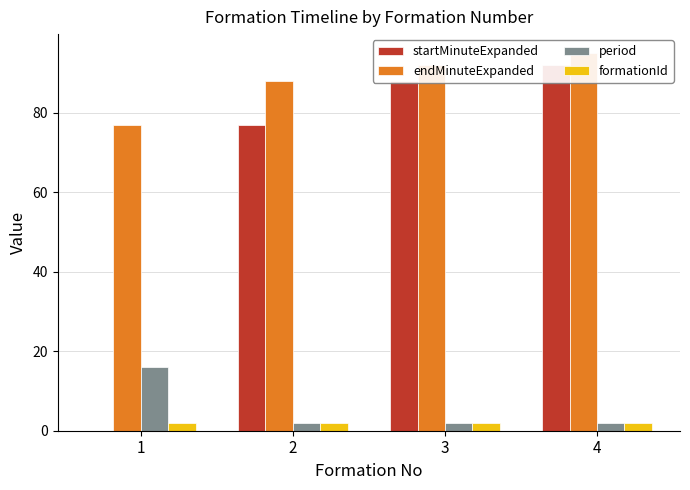

Reading left to right, list all the values displayed in this chart.

startMinuteExpanded: 0	77	88	92
endMinuteExpanded: 77	88	92	95
period: 16	2	2	2
formationId: 2	2	2	2